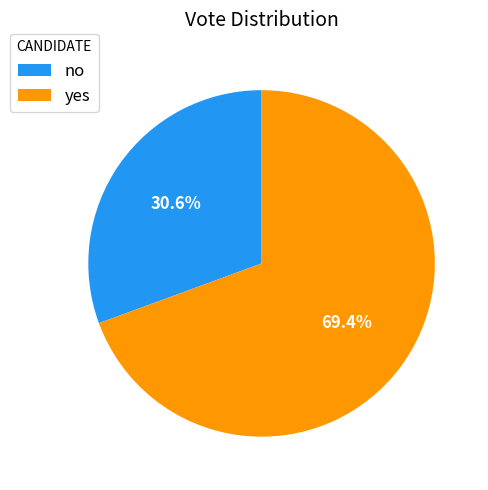

To the nearest percent, what is the difference between the yes and no slice percentages?

39%